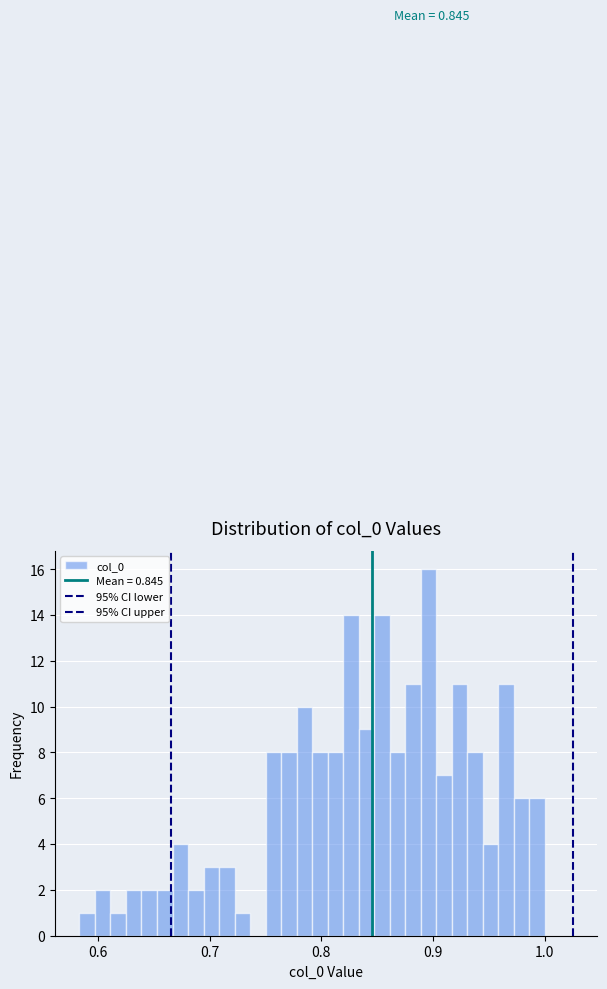

Read against the x-axis, roughly where is the centre of the tallest bar?

0.90